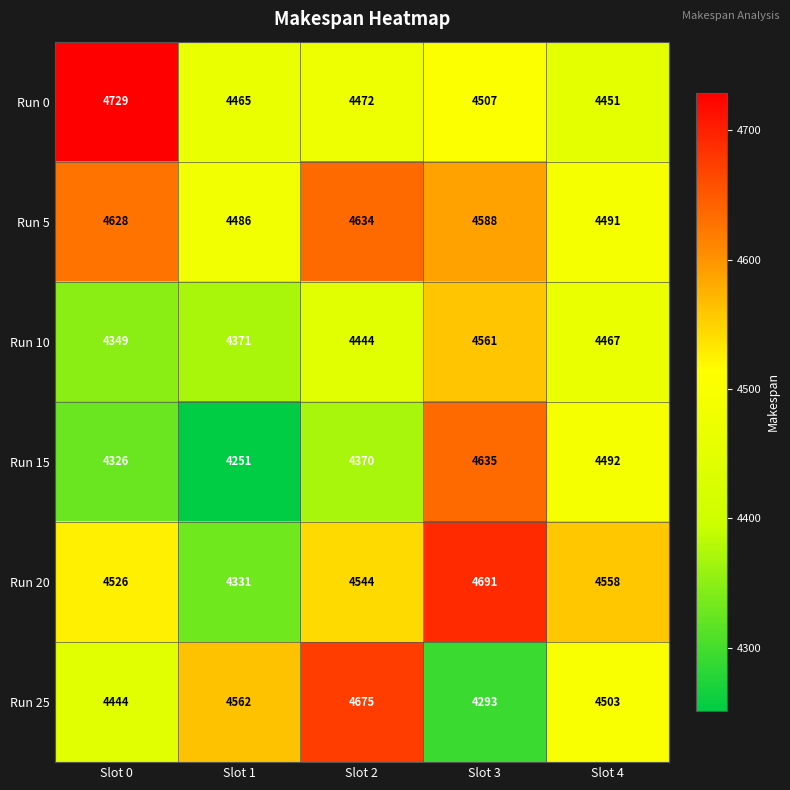

How many data points does each series have?

5